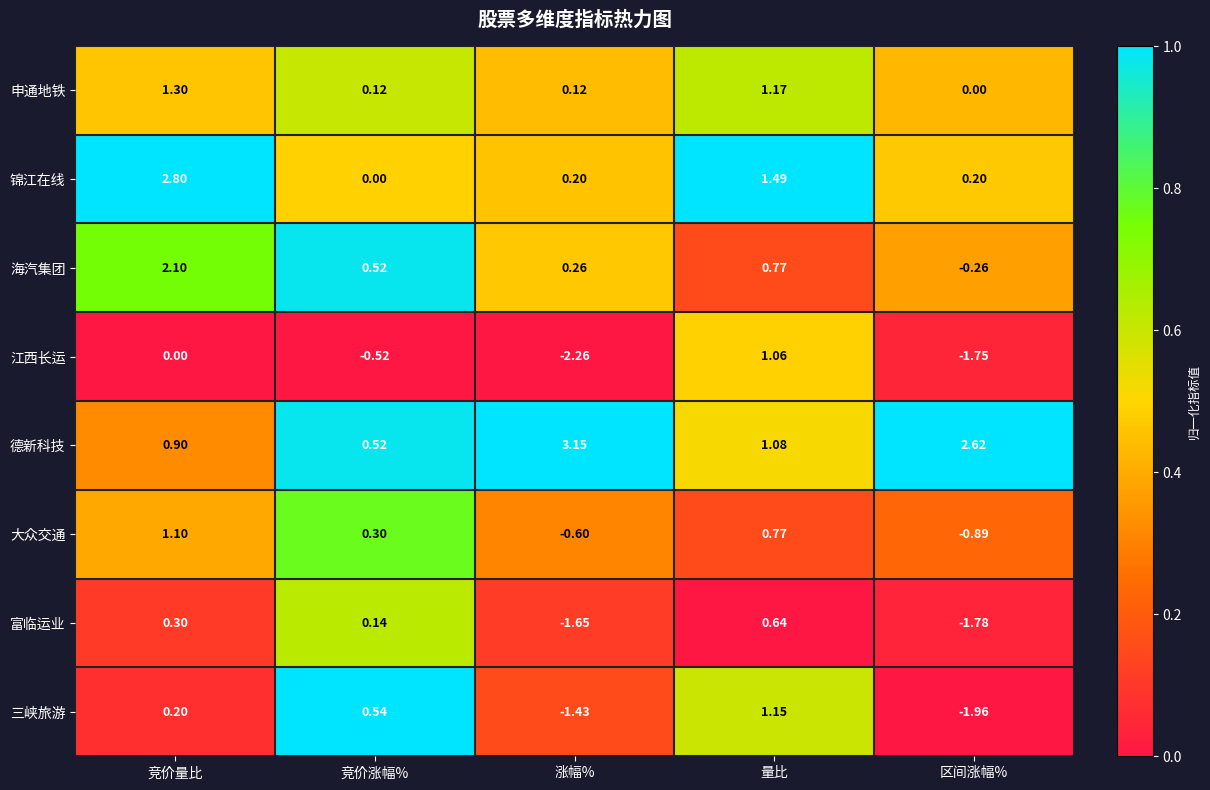

At which label is 锦江在线 closest to 1?

量比